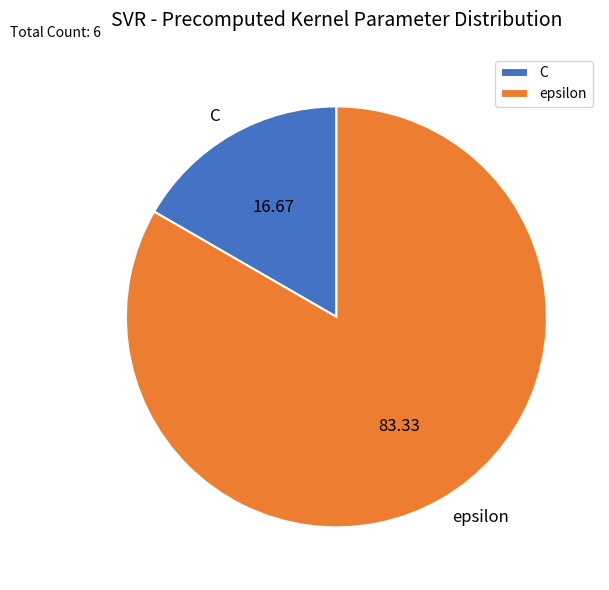

Do epsilon and C together represent more than half of the pie?

Yes